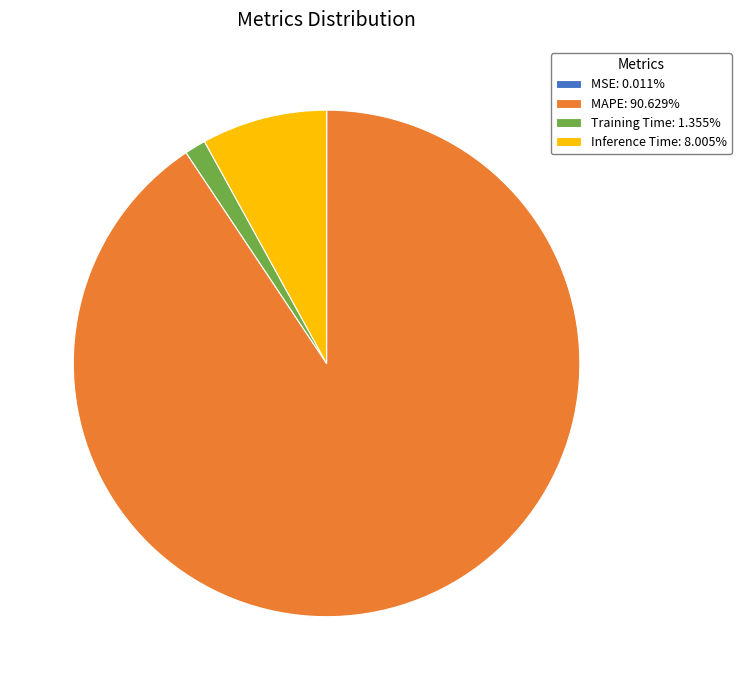

Is Training Time: 1.355% the majority of the pie?

No